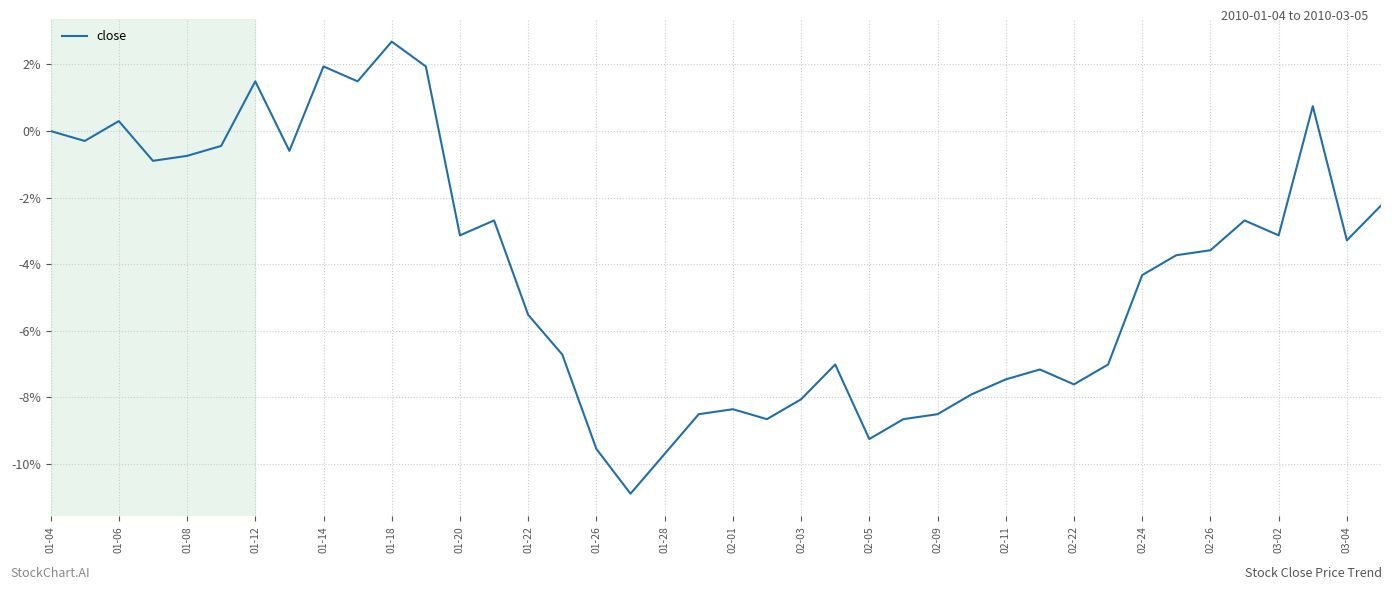

What is the minimum value shown in the chart?

-10.9